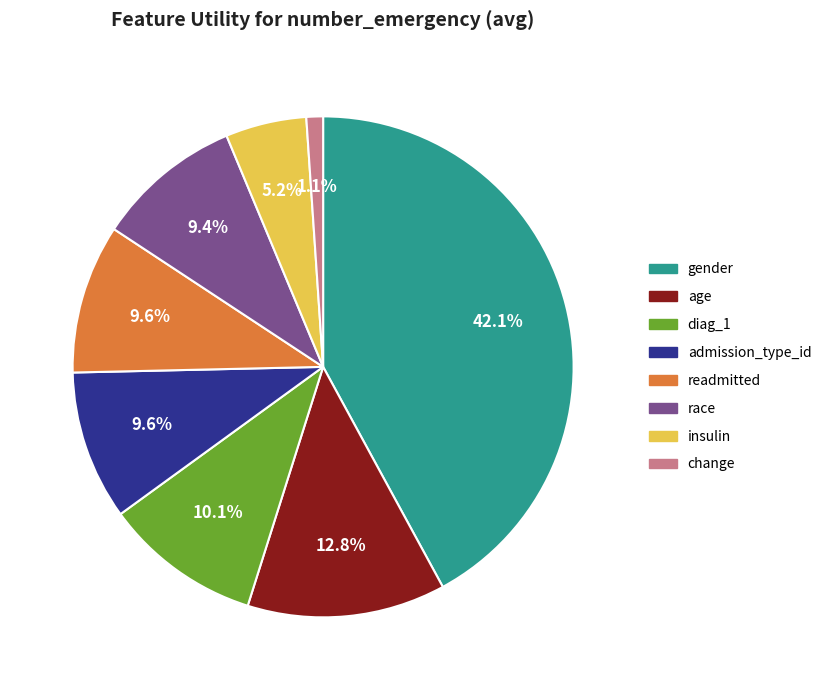

Count the number of slices in the pie.

8